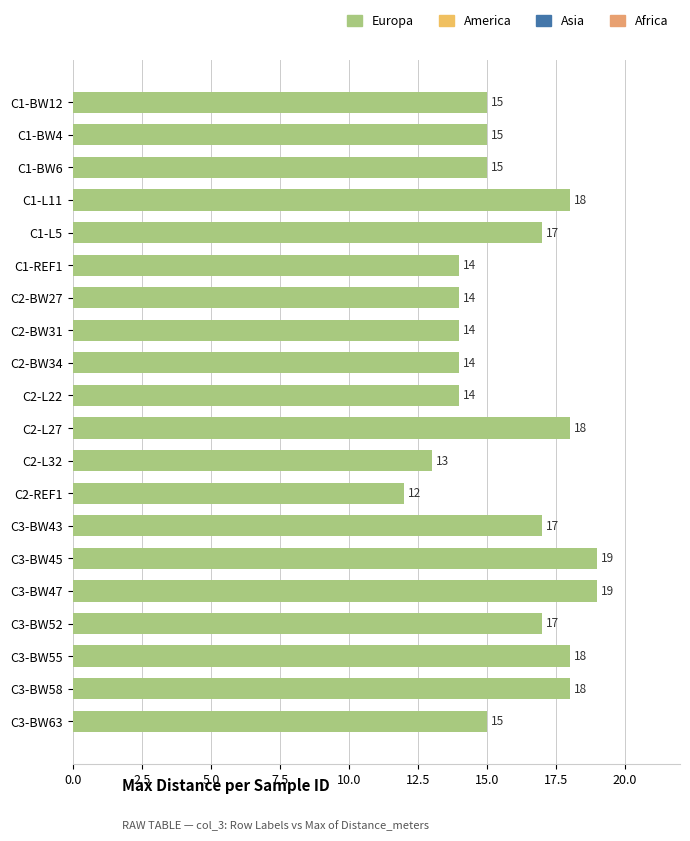

What is the change in value from C2-BW31 to C1-L5?

+3